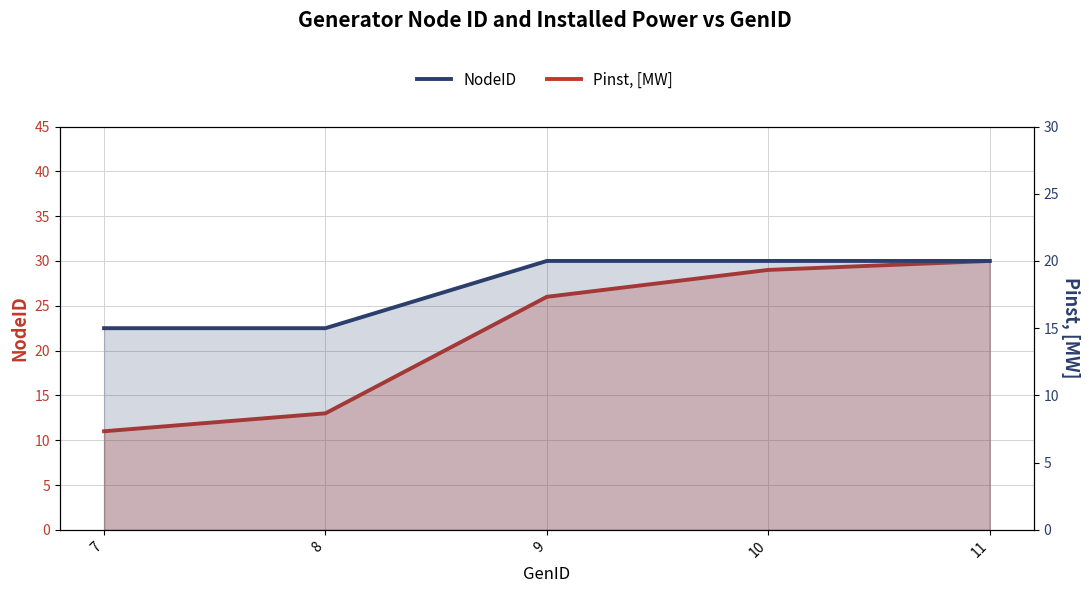

True or false: NodeID has more than 1 points higher than both neighbors.

False